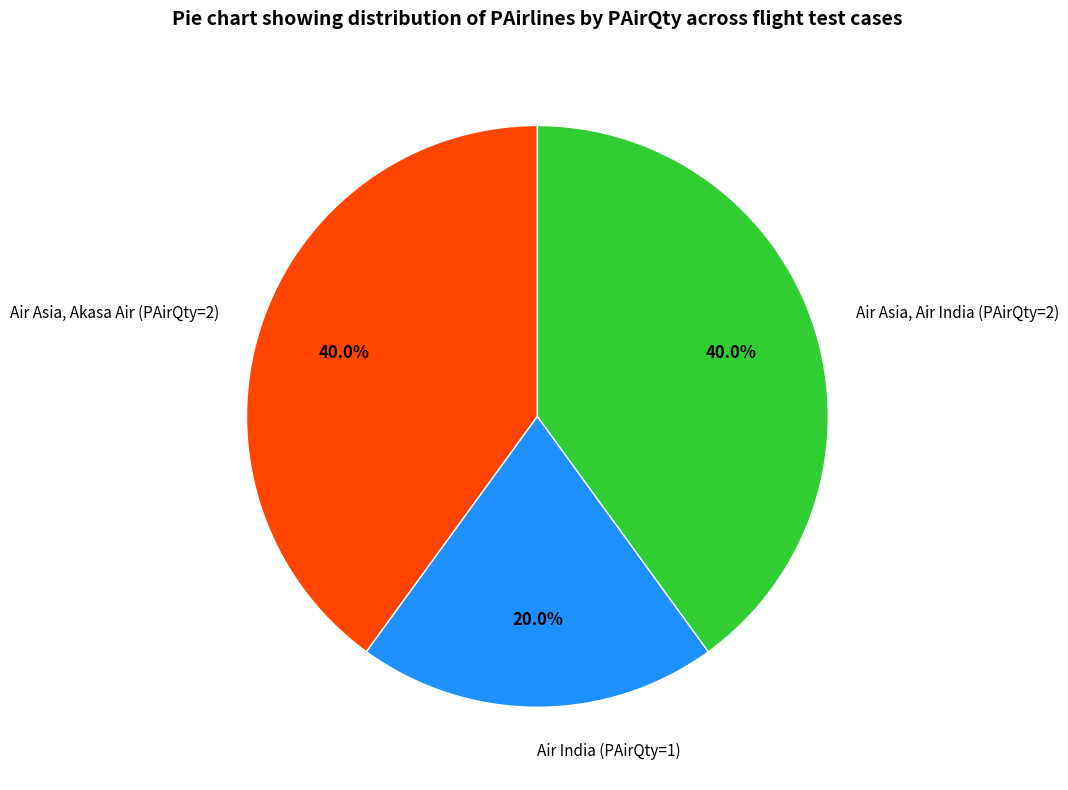

Is it true that Air India (PAirQty=1) is 14% of the pie?

False